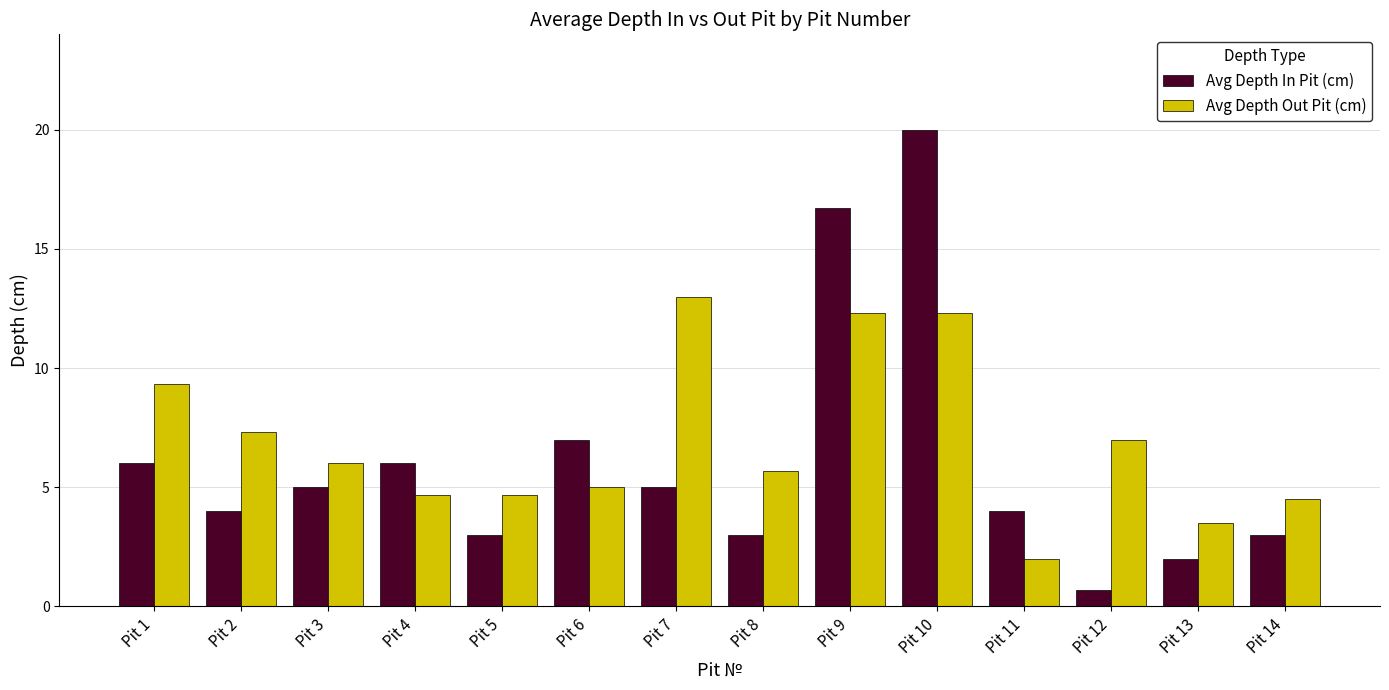

Count the number of categories in the chart.

14